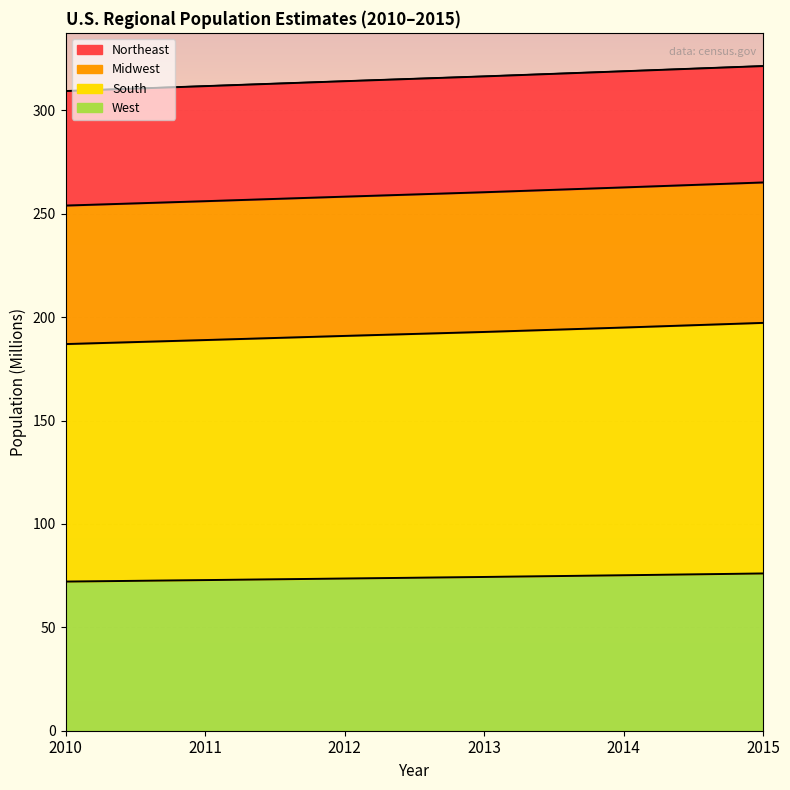

Where is Northeast nearest to the value 315?

2012